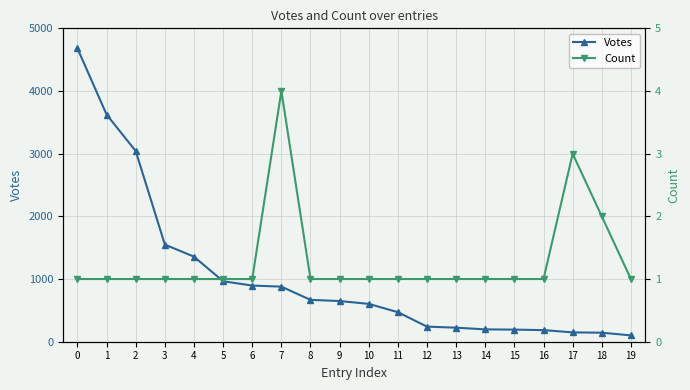

What is the difference between the second highest and minimum values in the Count series?

2